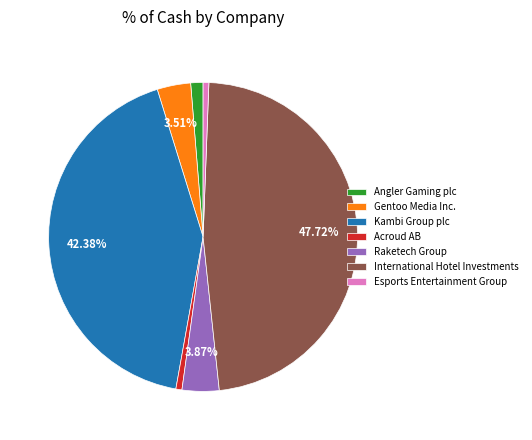

Do Esports Entertainment Group and International Hotel Investments together represent more than half of the pie?

No